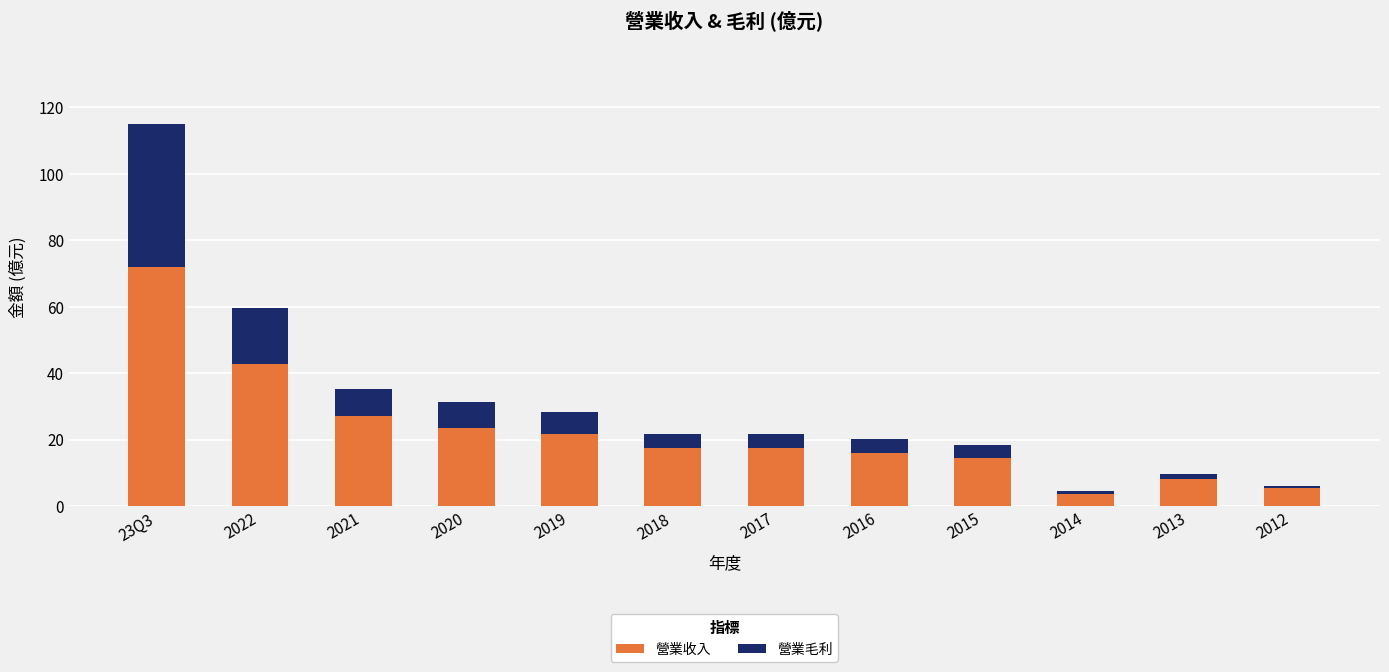

At which category is the sum across all series the highest?

23Q3